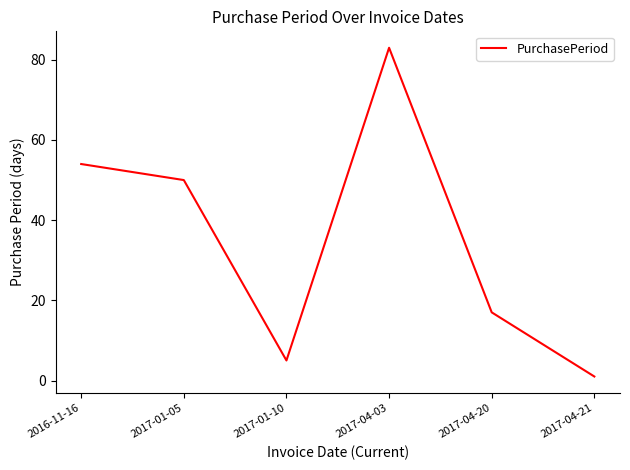

What is the sum of all values?

210